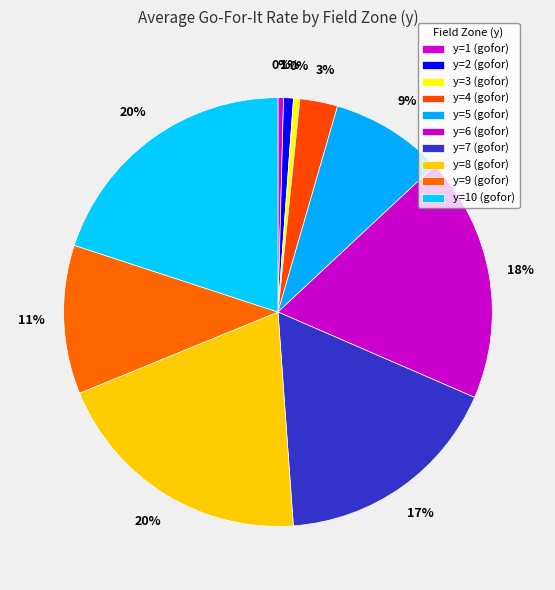

Which slice is the largest?

y=8